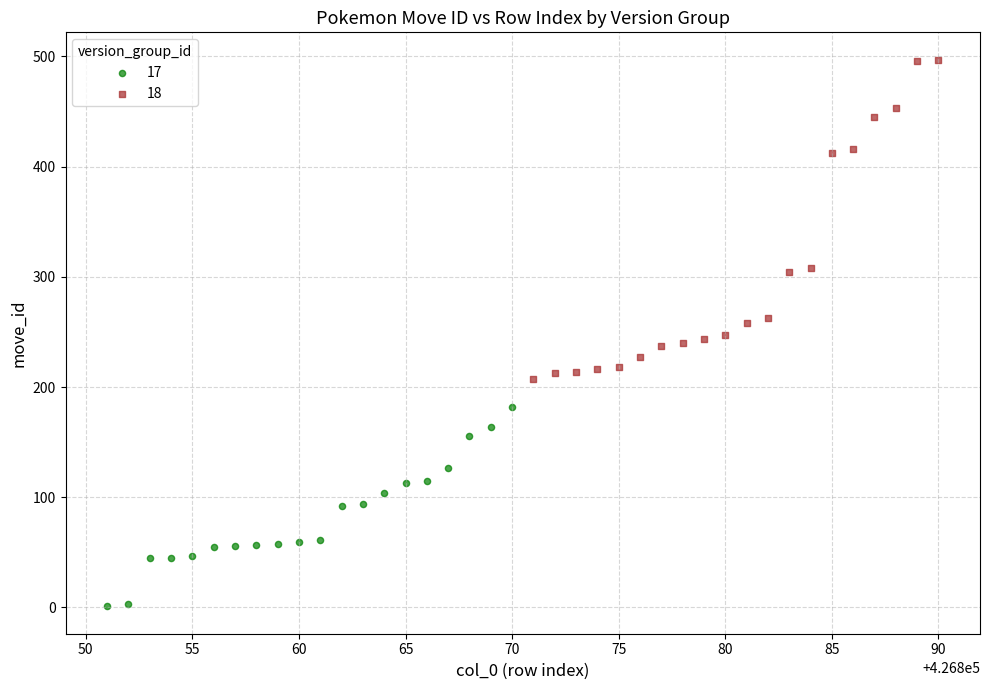

What are all the series names shown in the legend?

17, 18